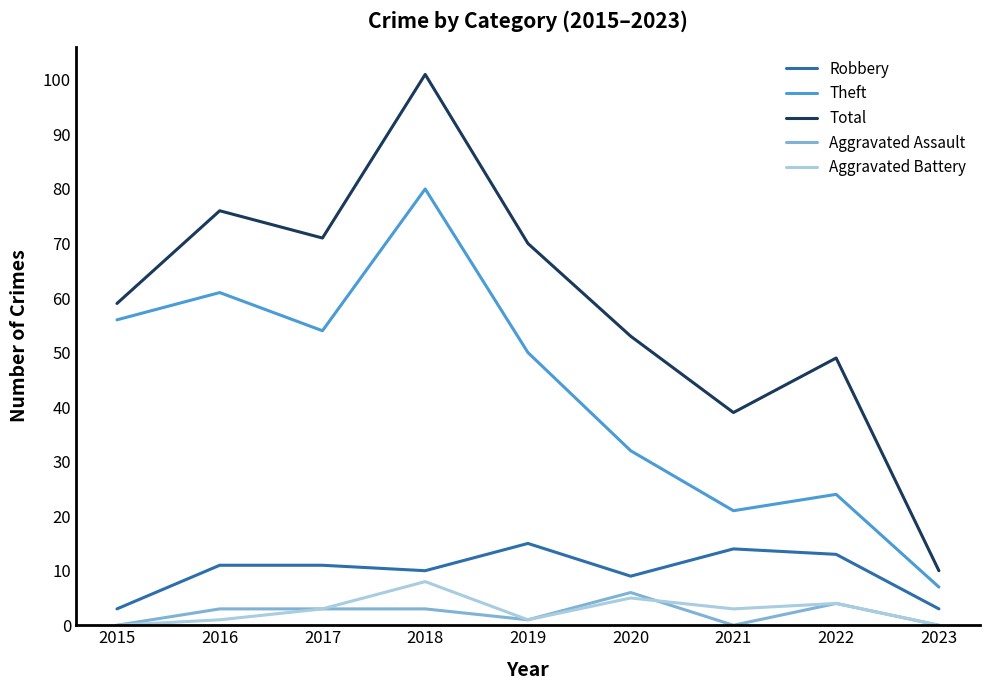

How many values in the Aggravated Battery series are below 3?

4